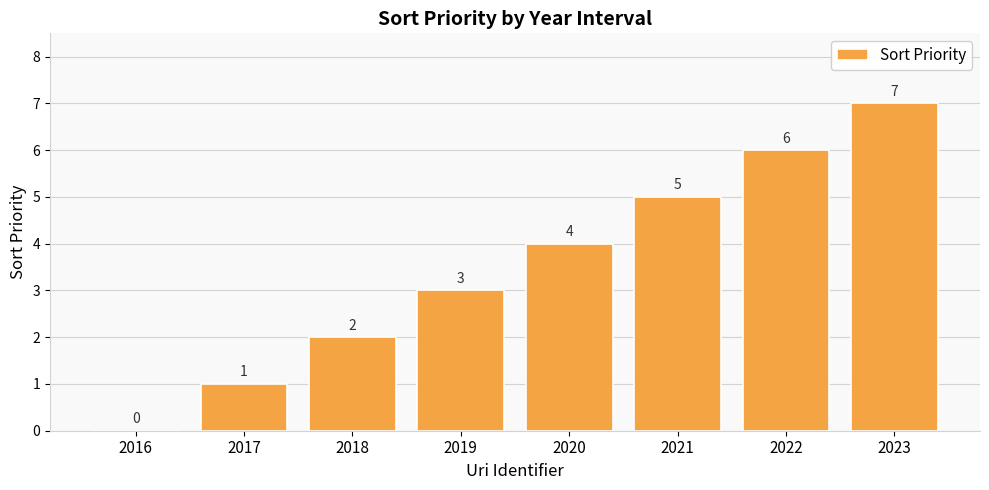

What value does the data have at 2023?

7